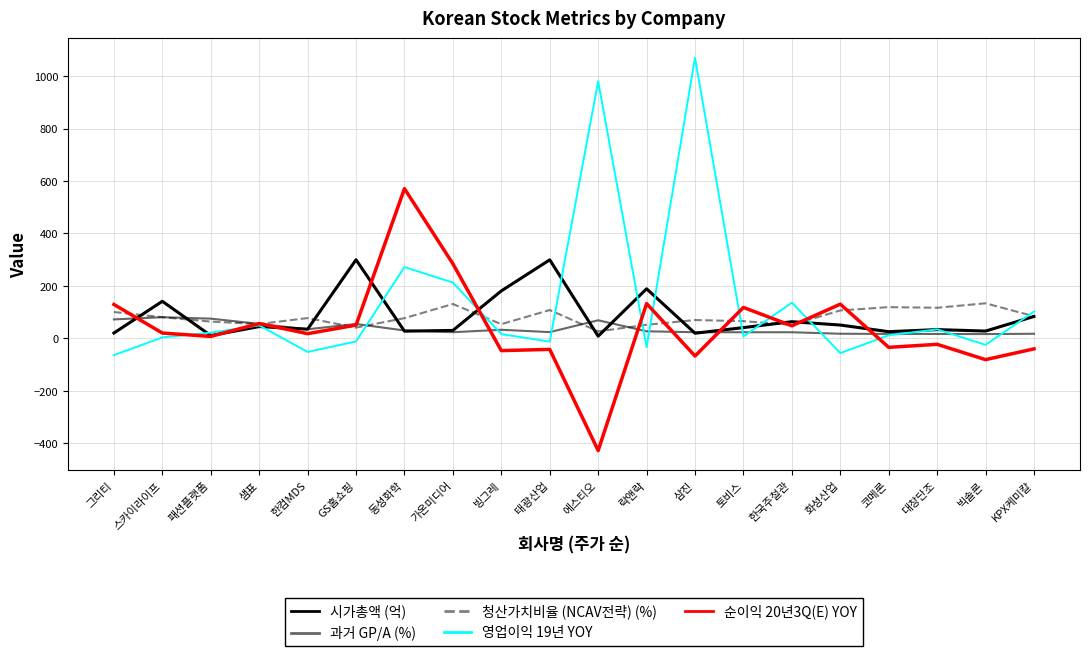

What position from the left is 한컴MDS?

5